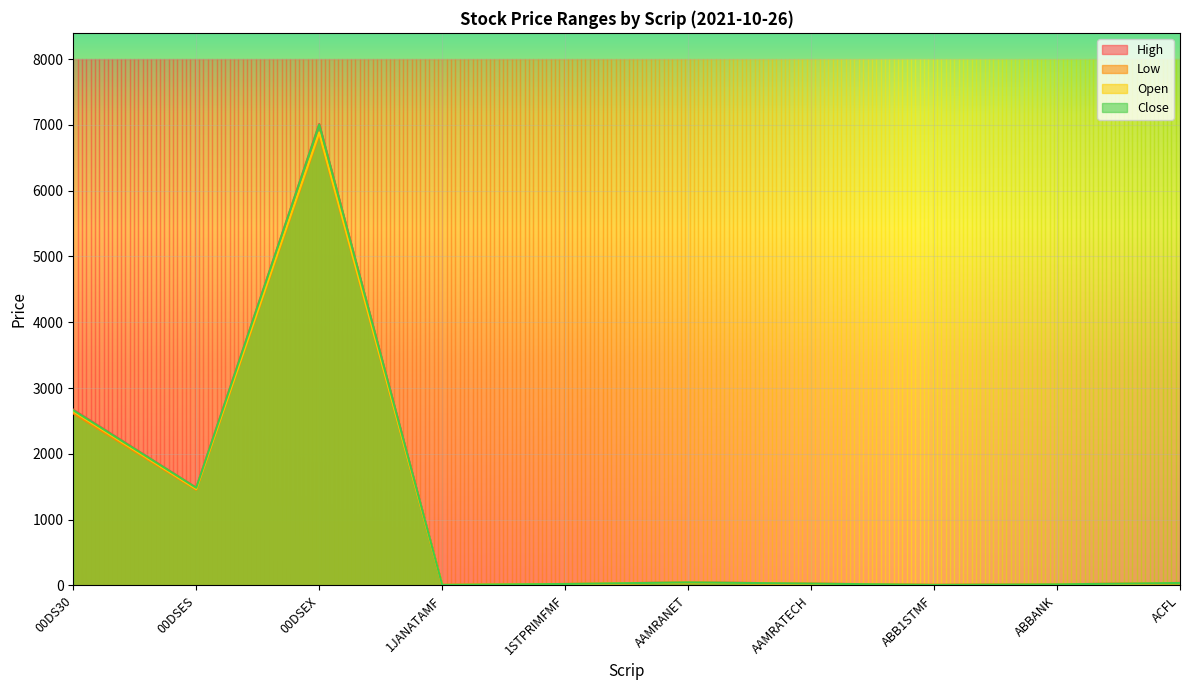

True or false: Low has more than 0 interior local peaks.

True